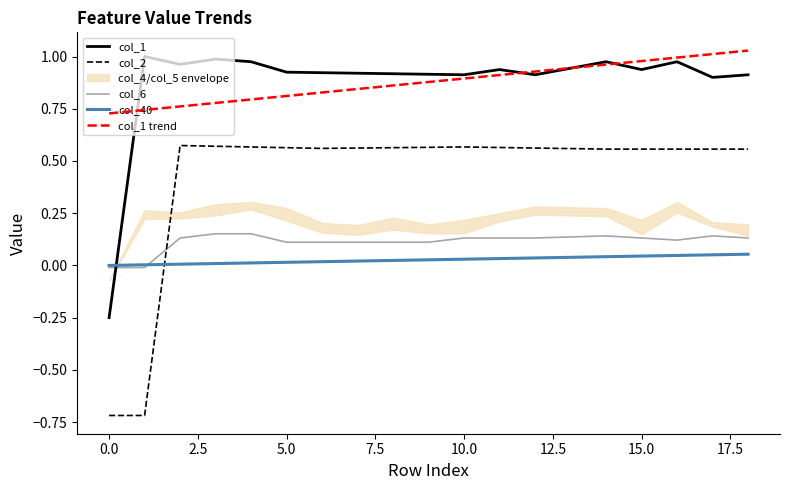

Which series has the largest total across all categories?

col_1